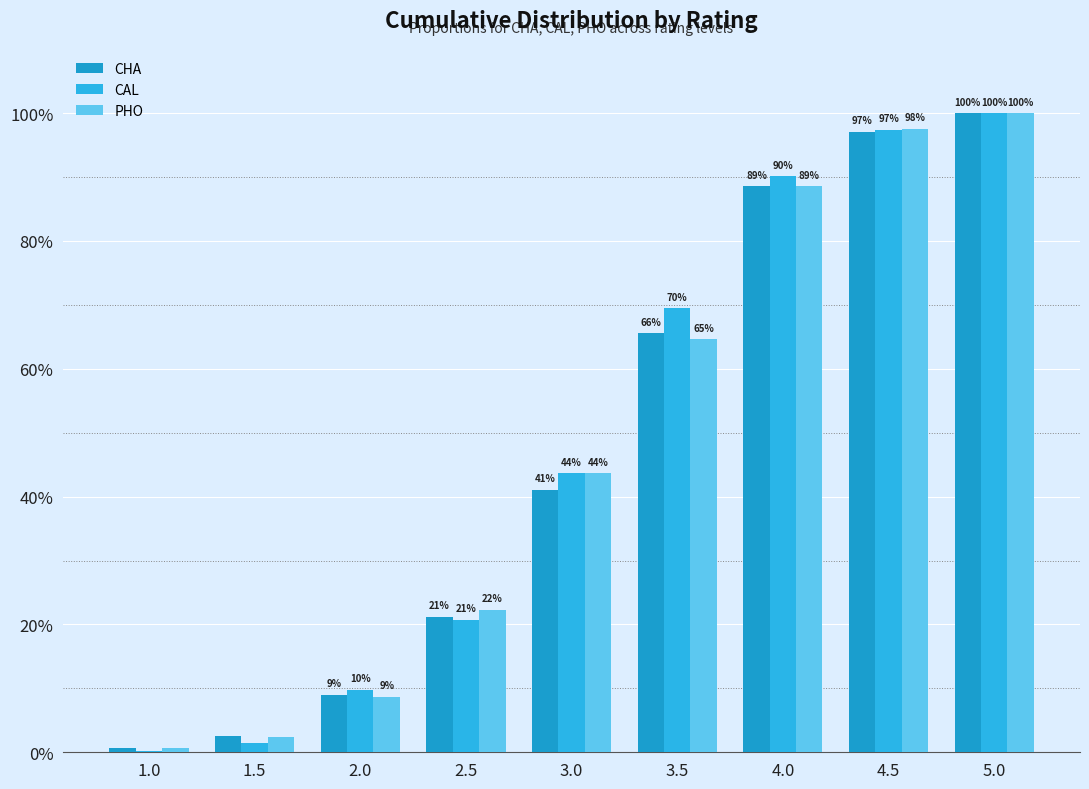

The value of CHA at 1.0 is 0.0. True or false?

False